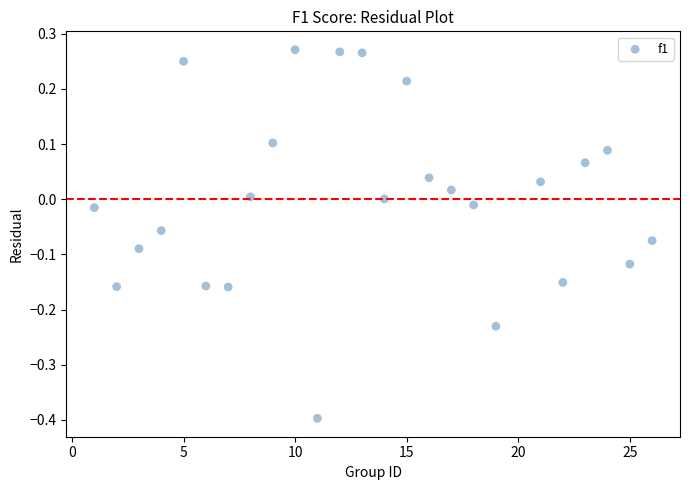

What is the range of X values (max minus min)?

25.0